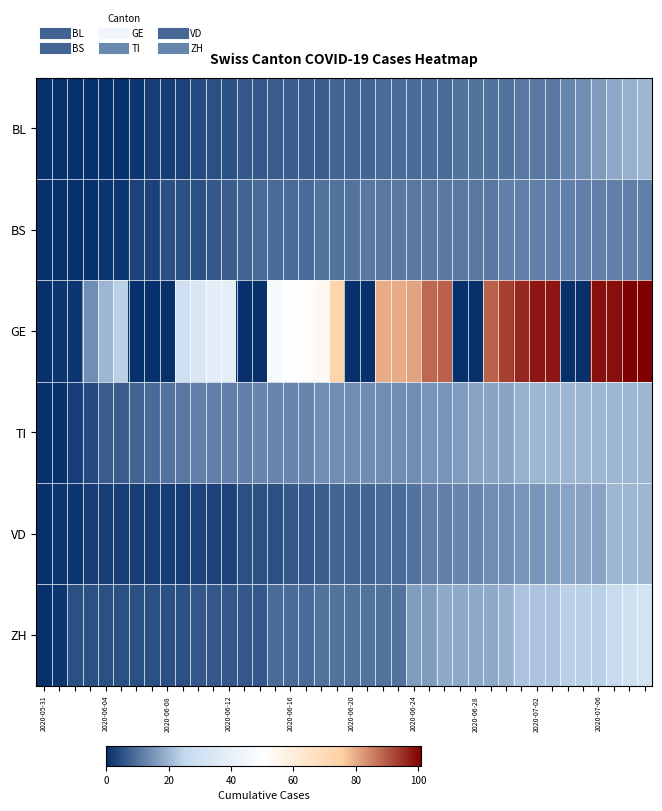

Count the number of categories in the chart.

40